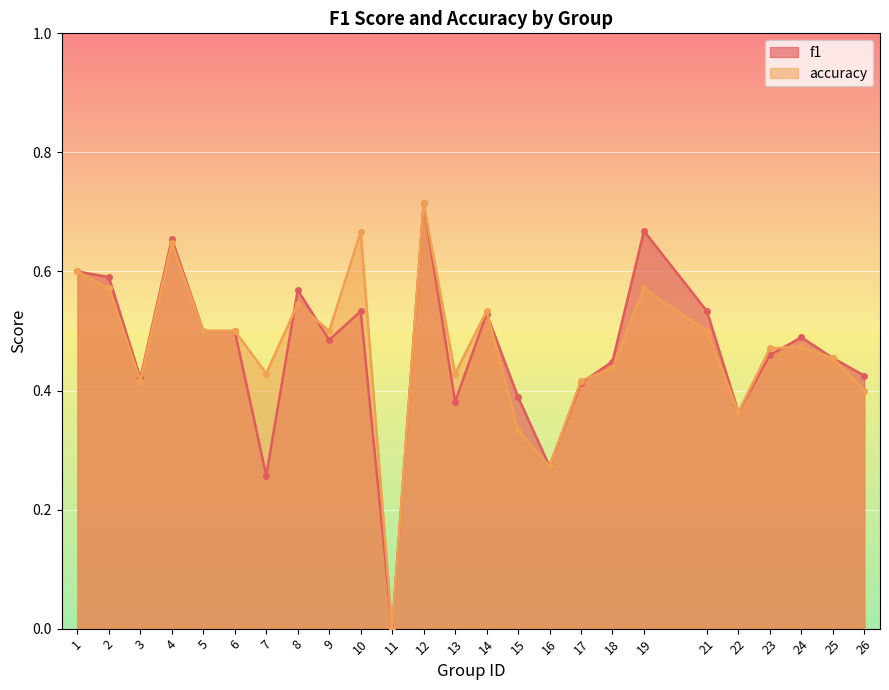

List the series in order of their peak value, lowest first.

f1, accuracy